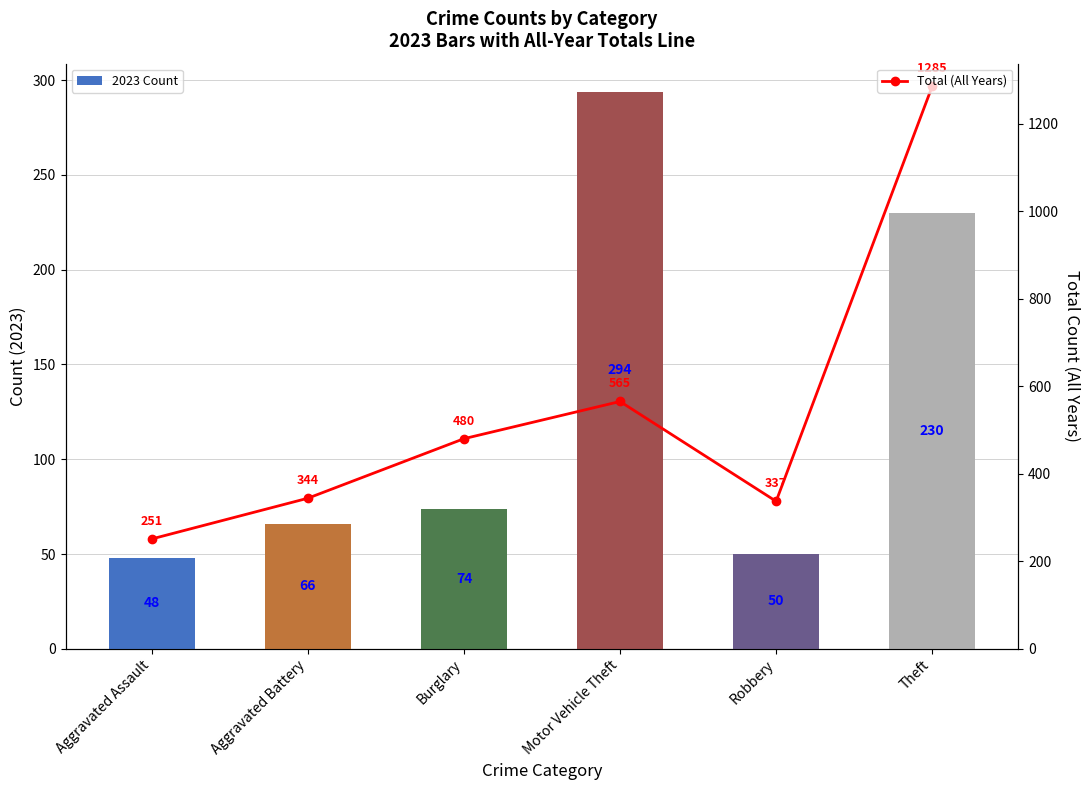

List the labels in order of 2023 Count value, smallest first.

Aggravated Assault, Robbery, Aggravated Battery, Burglary, Theft, Motor Vehicle Theft